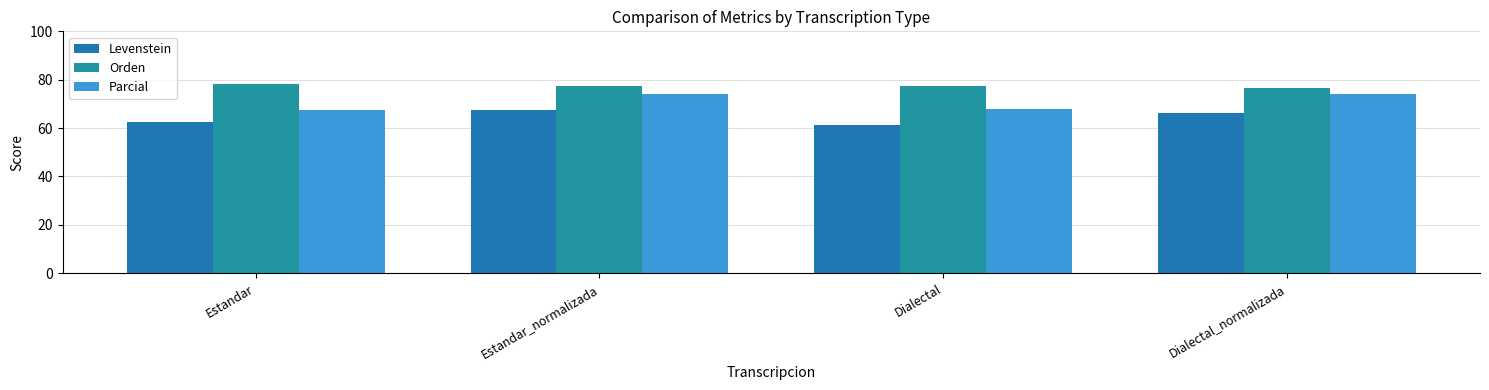

How many series are shown in this chart?

3